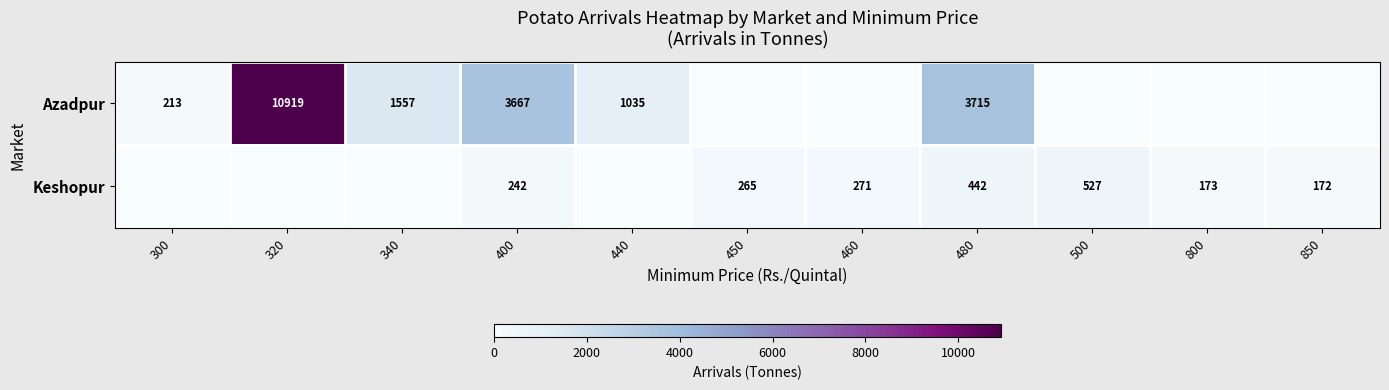

What is the sum of the Azadpur values at 320 and 300?

11132